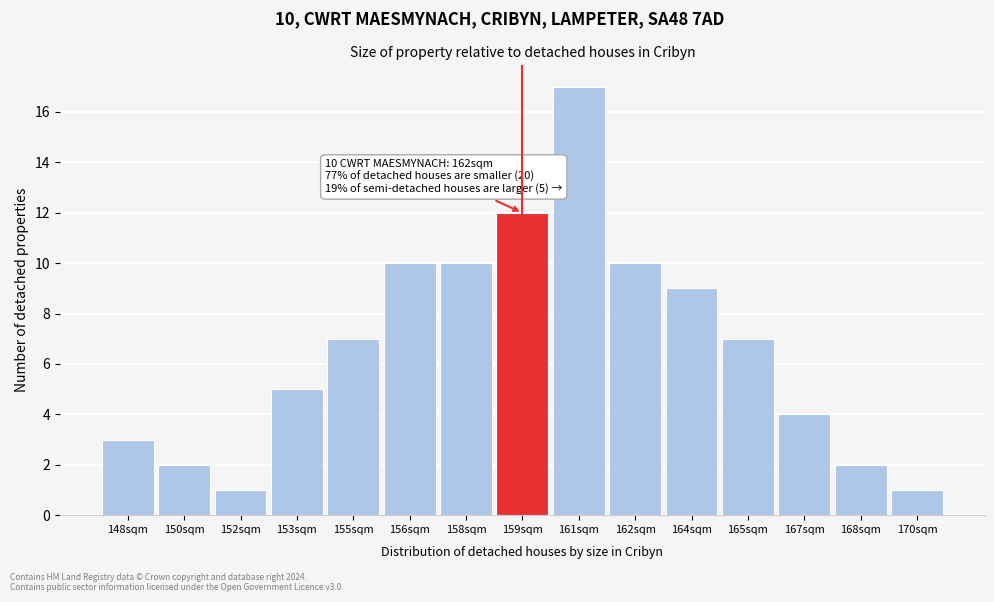

Reading left to right, list all the values displayed in this chart.

148sqm=3	150sqm=2	152sqm=1	153sqm=5	155sqm=7	156sqm=10	158sqm=10	159sqm=12	161sqm=17	162sqm=10	164sqm=9	165sqm=7	167sqm=4	168sqm=2	170sqm=1